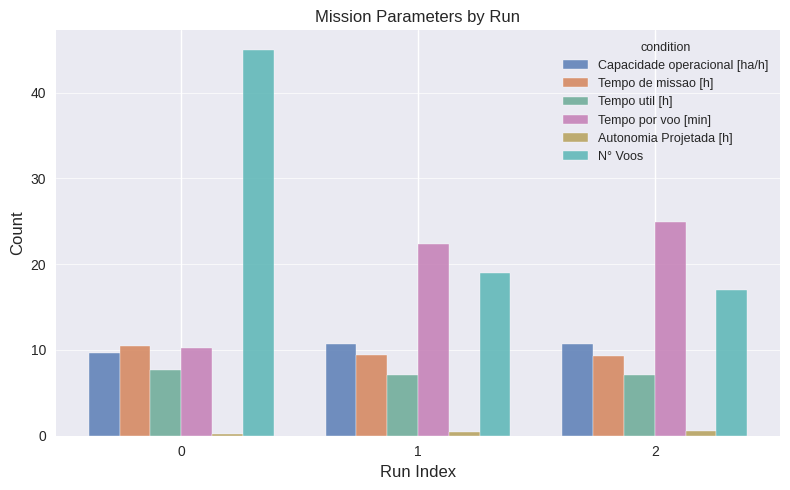

What is the maximum value shown in the chart?

45.0